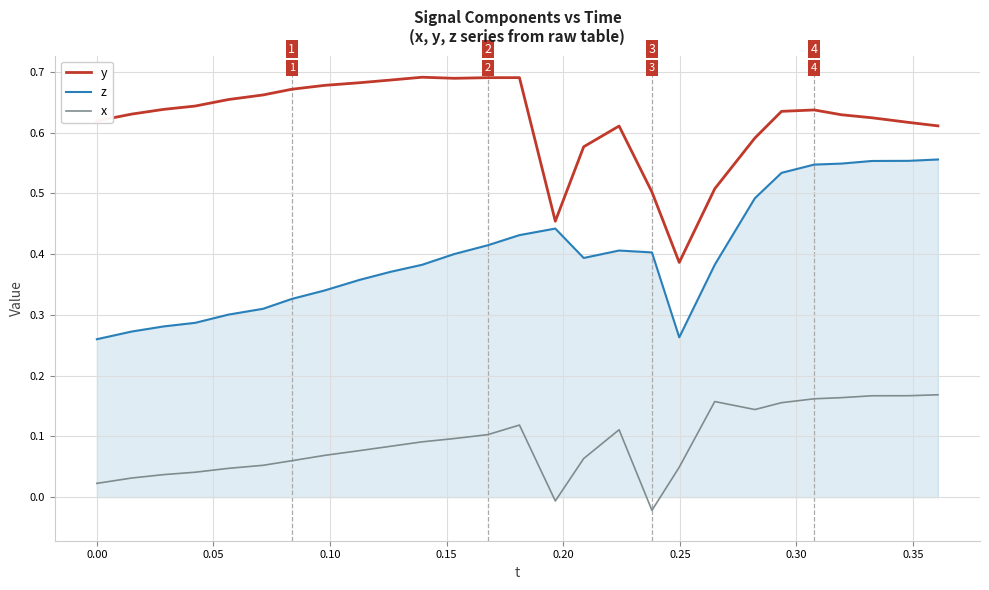

Rank the series by their average value, from highest to lowest.

y, z, x